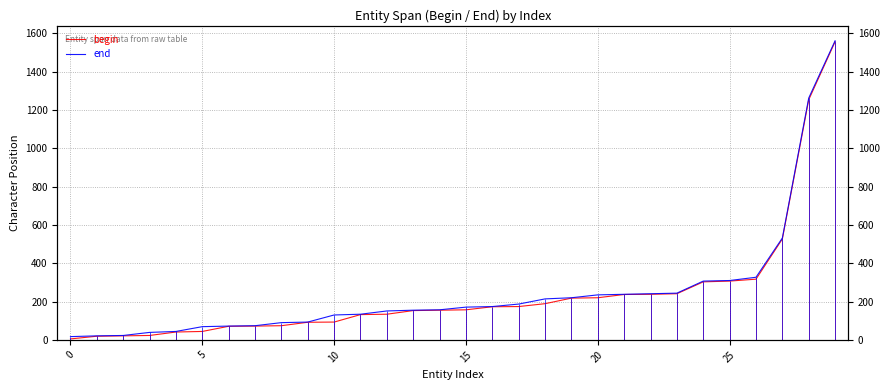

What are all the series names shown in the legend?

begin, end